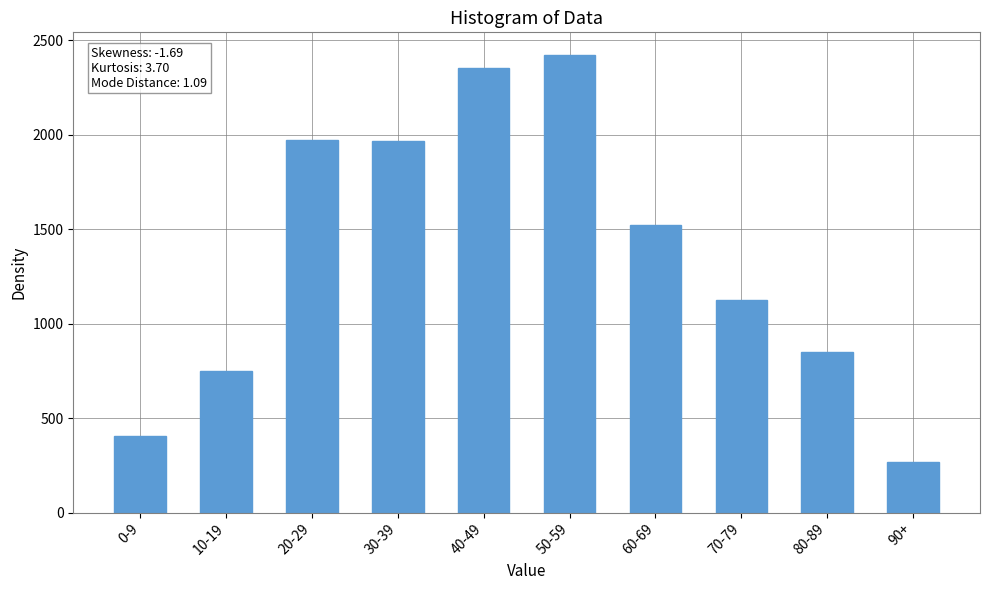

Which has a higher value, 80-89 or 0-9?

80-89